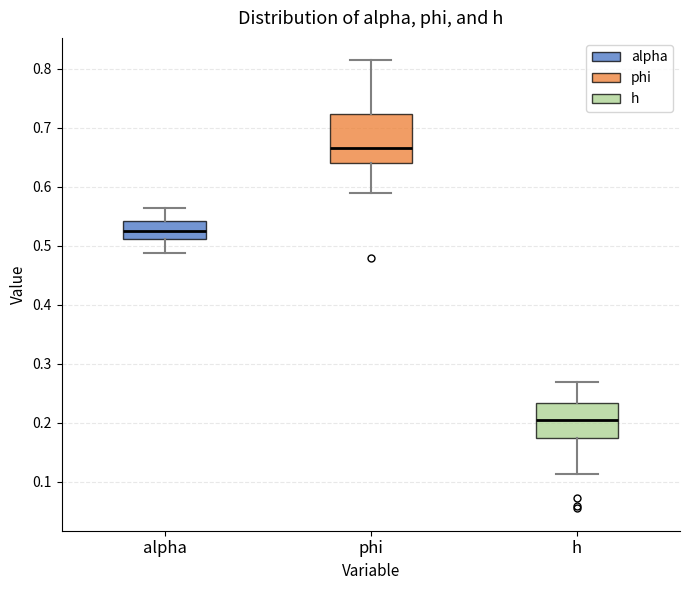

Reading left to right, transcribe this box plot: for each box, give where its median line is, the range the box spans, and where its two whiskers end, as read against the y-axis. The values are not printed on the chart, so give them approximately, as read against the axis.

alpha: median 0.52, box 0.51 to 0.54, whiskers 0.49 to 0.56
phi: median 0.67, box 0.64 to 0.72, whiskers 0.59 to 0.81
h: median 0.21, box 0.17 to 0.23, whiskers 0.11 to 0.27